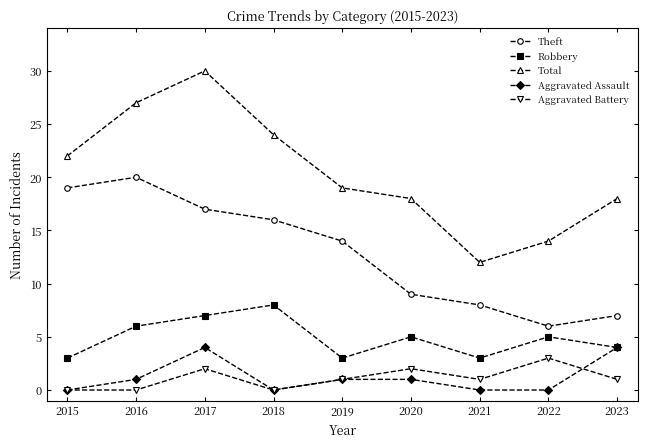

Is the value of Aggravated Battery at 2021 greater than the value of Robbery at 2023?

No